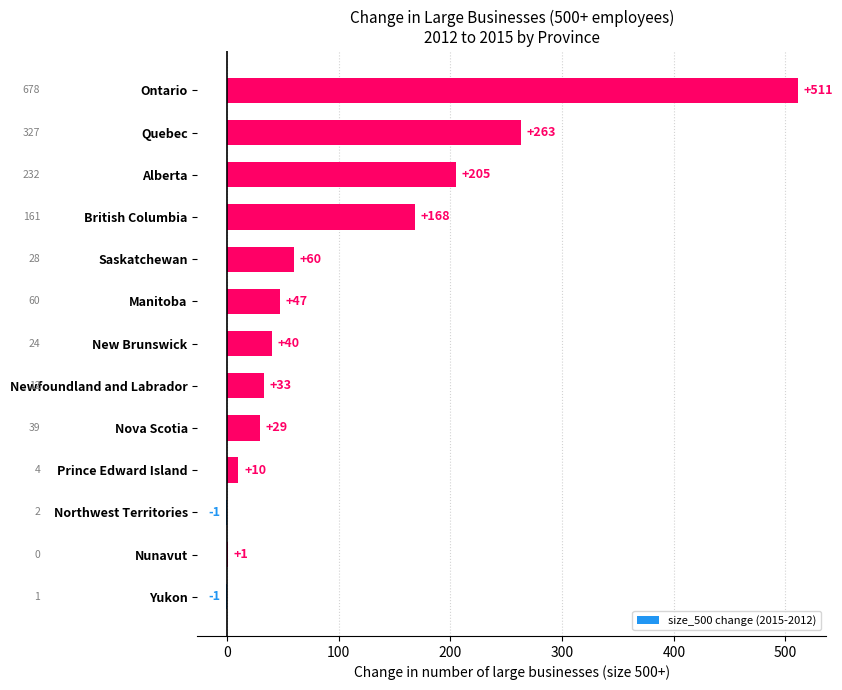

Is it true that the value at New Brunswick is 40?

True